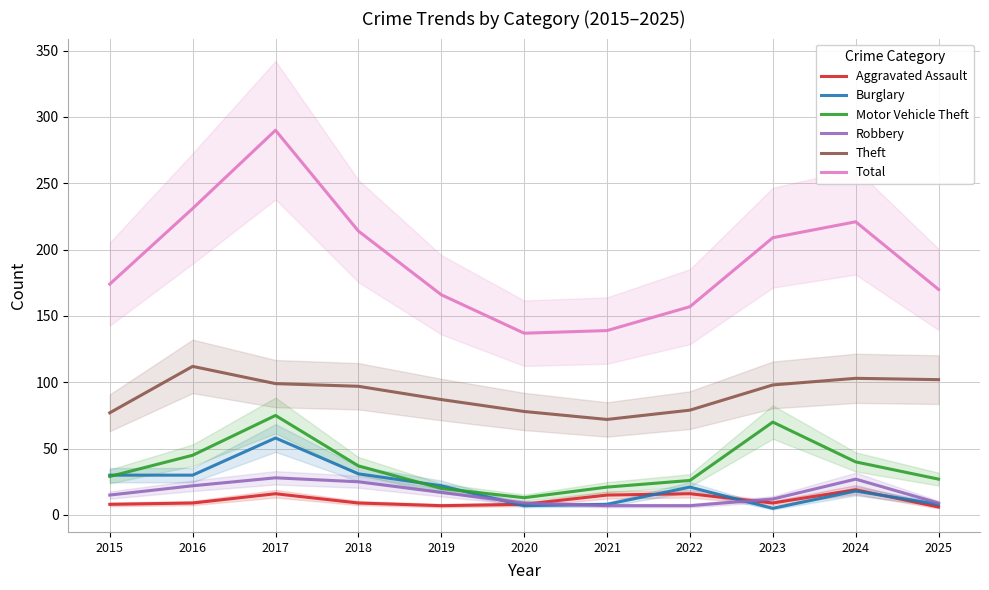

What is the total value across all series at 2023?

403